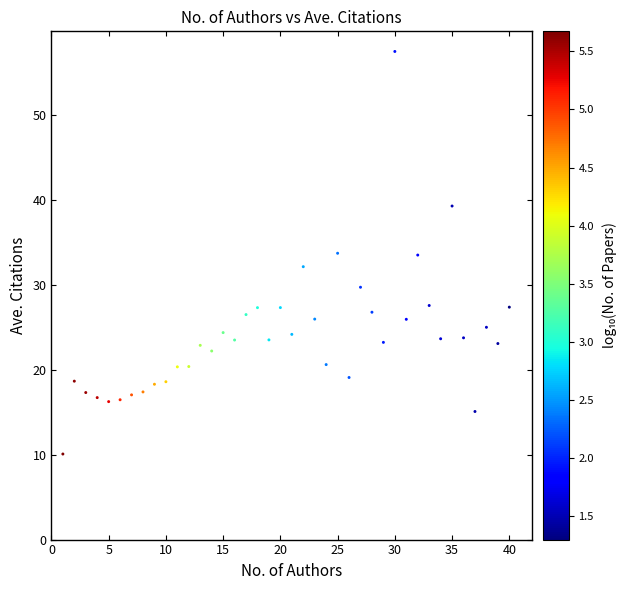

What is the range of Y values (max minus min)?

47.5